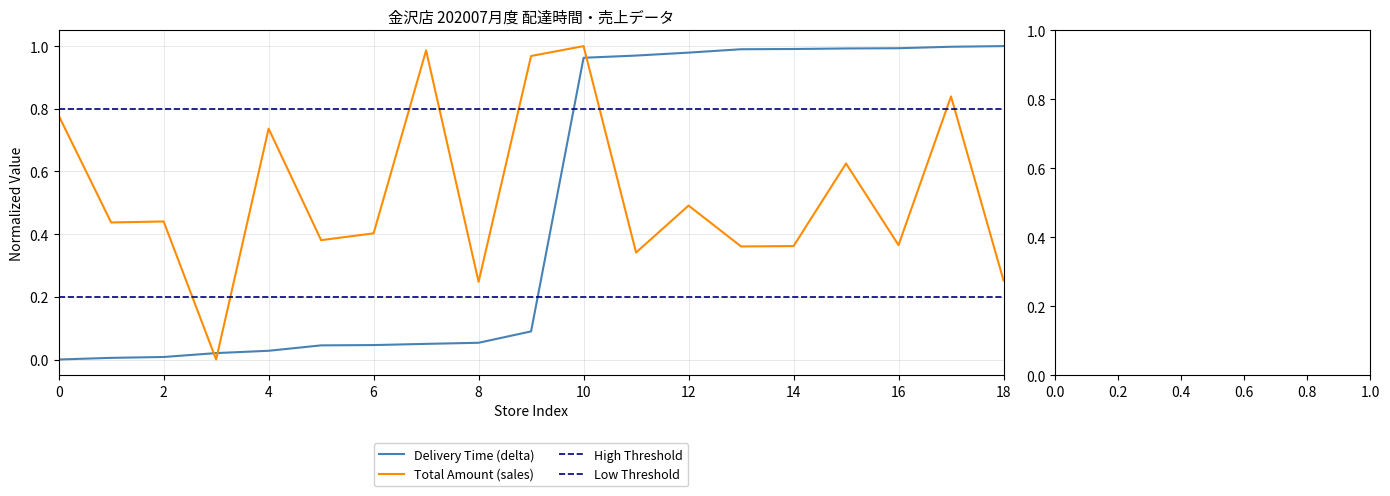

Is it true that Total Amount (sales) equals 0.2 at 14?

False